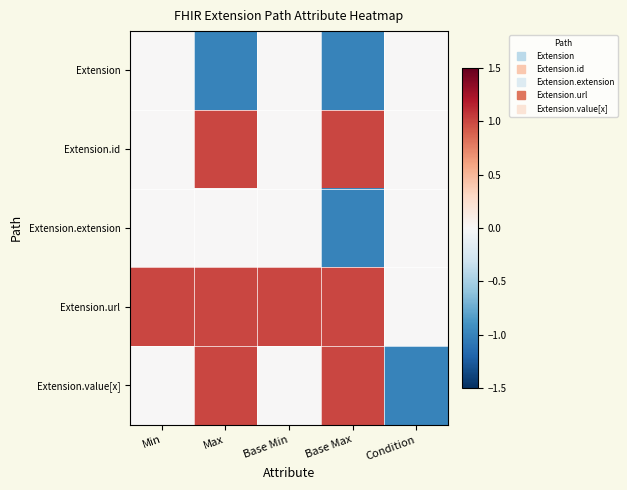

What is the greatest value displayed?

1